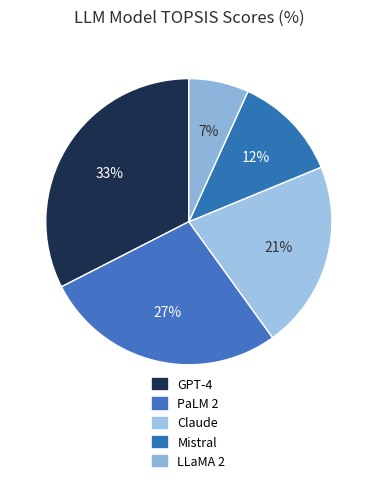

Which category has the biggest portion of the pie?

GPT-4